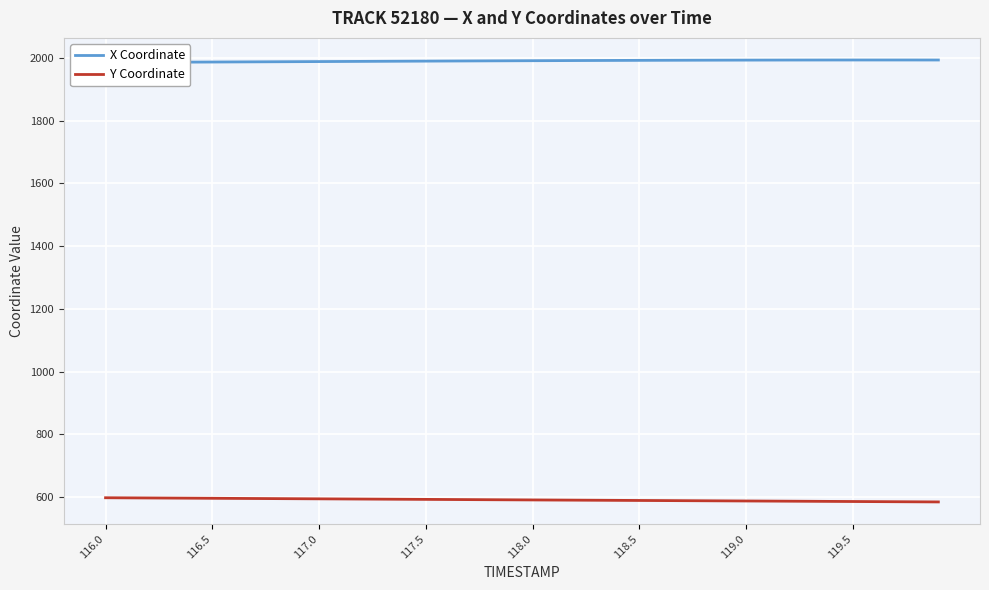

How many data points in Y Coordinate are less than 590?

18